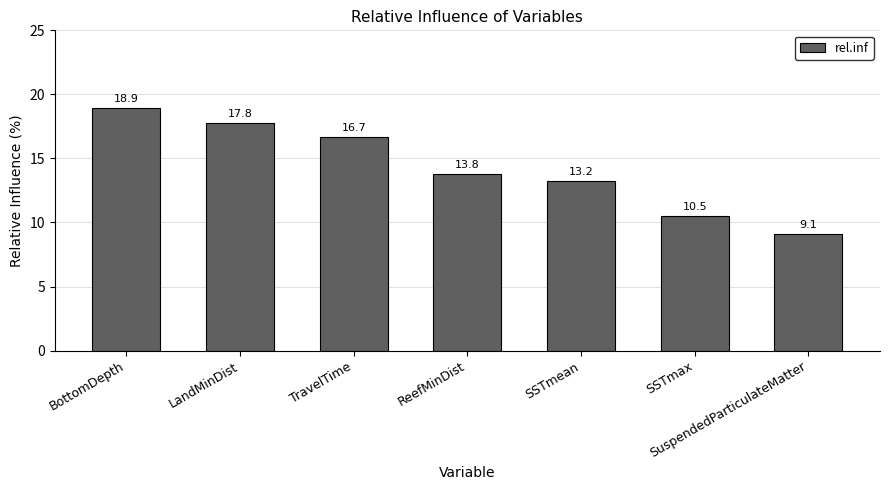

What is the sum of the values at SSTmax and SuspendedParticulateMatter?

19.6